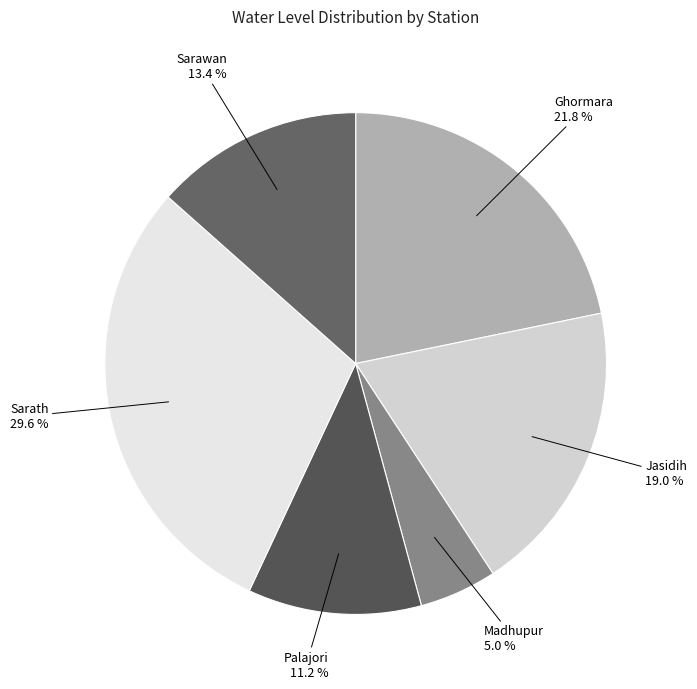

The Sarath slice represents 37% of the pie. True or false?

False